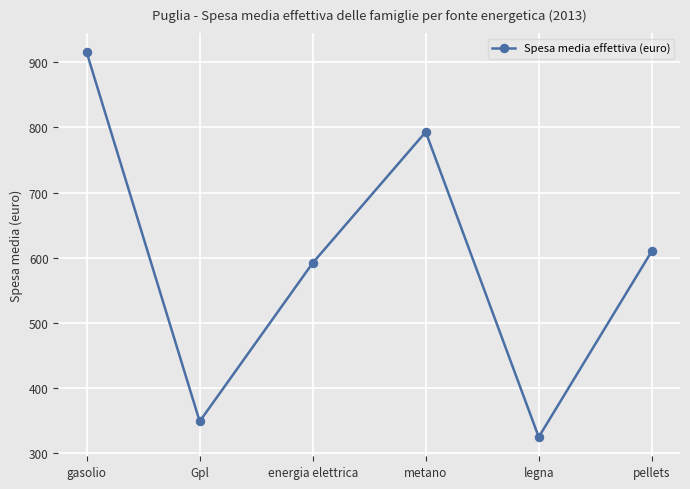

Rank the categories by value from highest to lowest.

gasolio, metano, pellets, energia elettrica, Gpl, legna